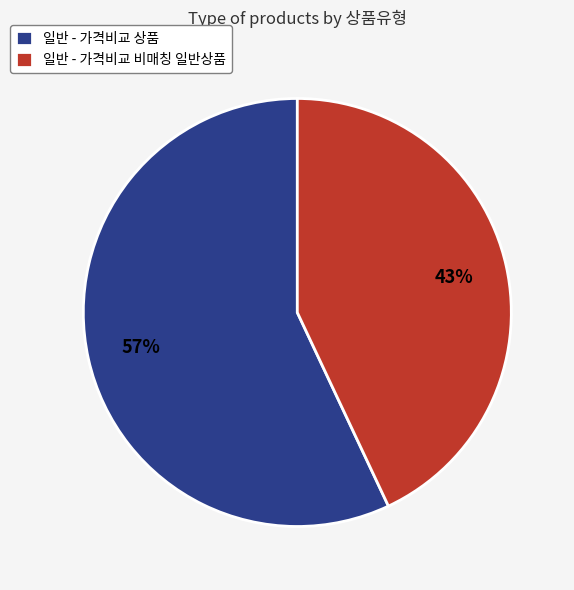

Count the number of slices in the pie.

2